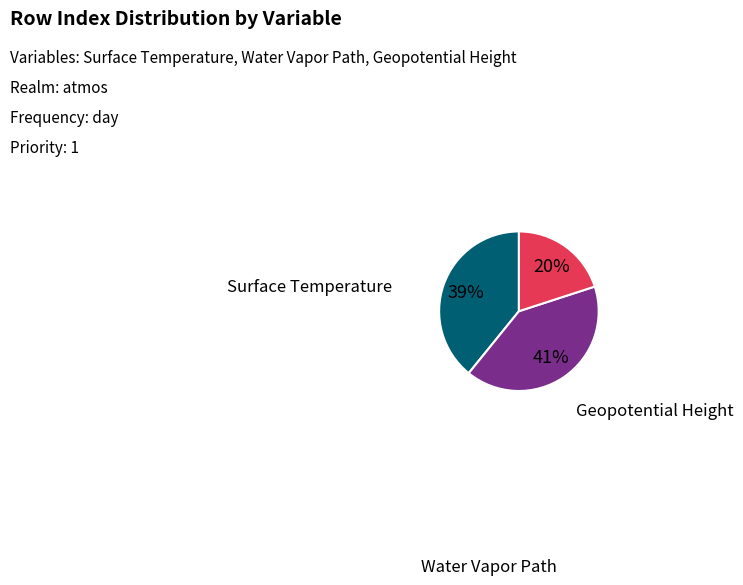

Which category has the smallest portion of the pie?

Geopotential Height